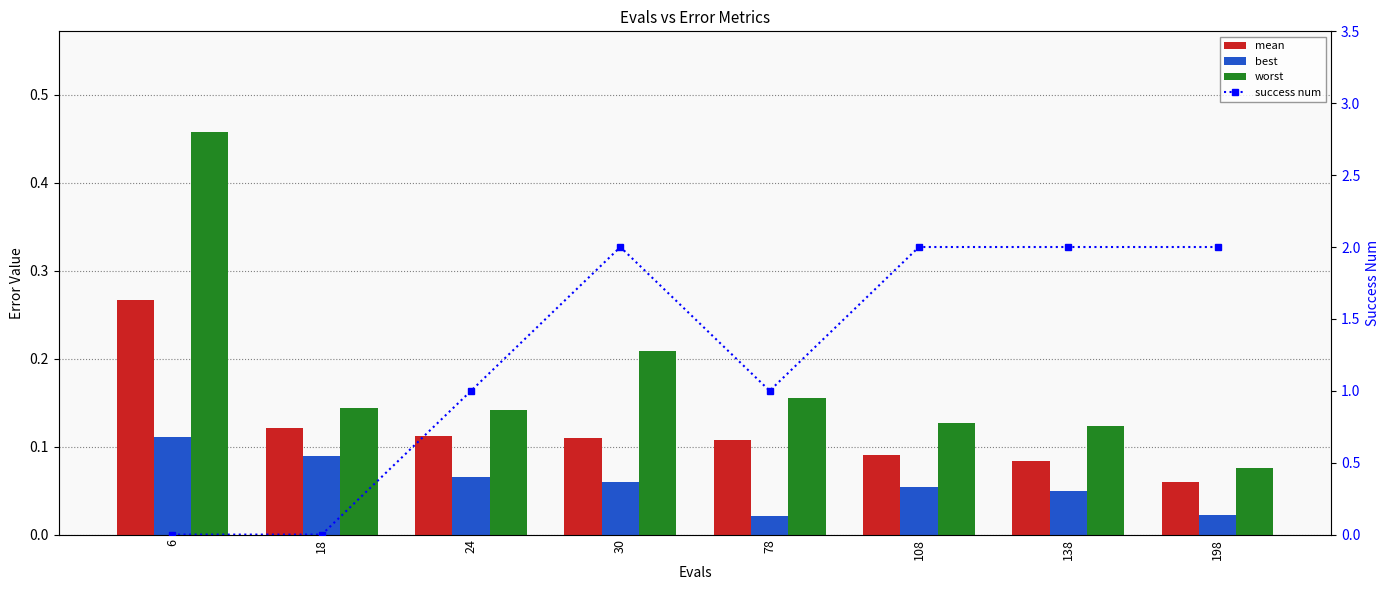

The value of mean at 24 is 0.1. True or false?

True